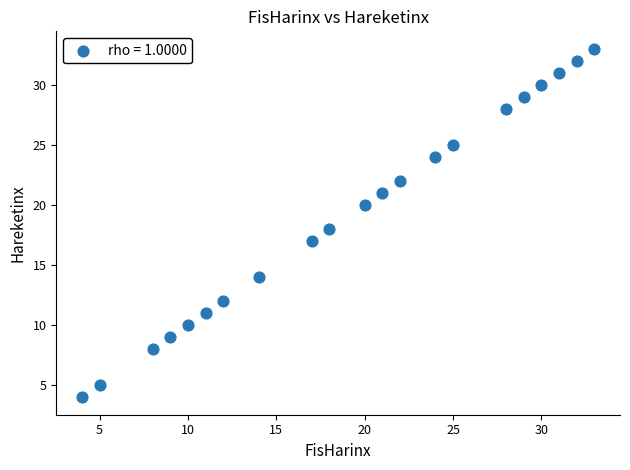

What is the range of Y values (max minus min)?

29